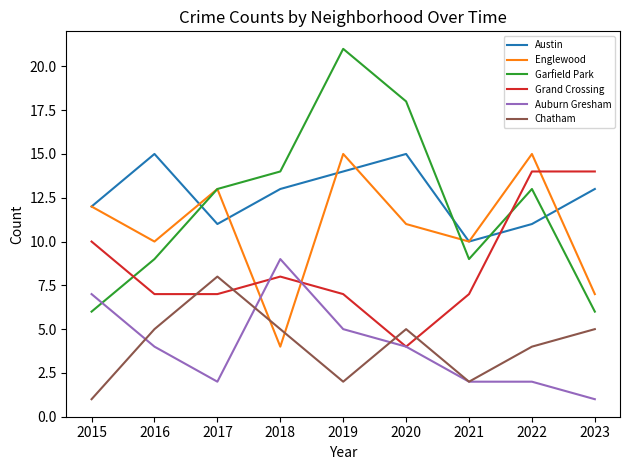

Between which two adjacent categories do Garfield Park and Grand Crossing first intersect?

2015 and 2016